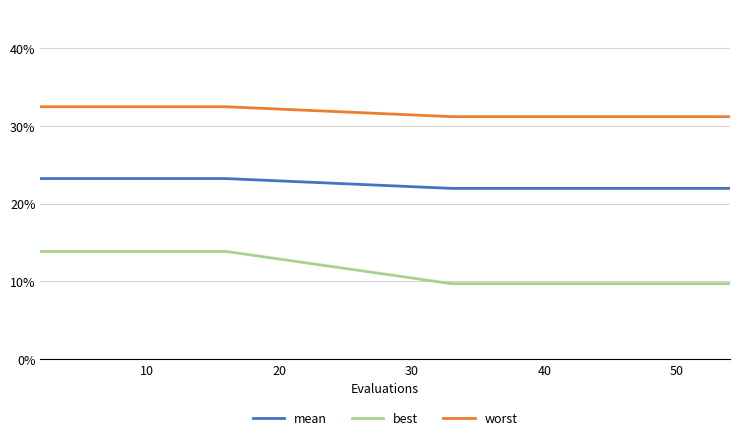

Is this an area chart (filled region under the line)?

No